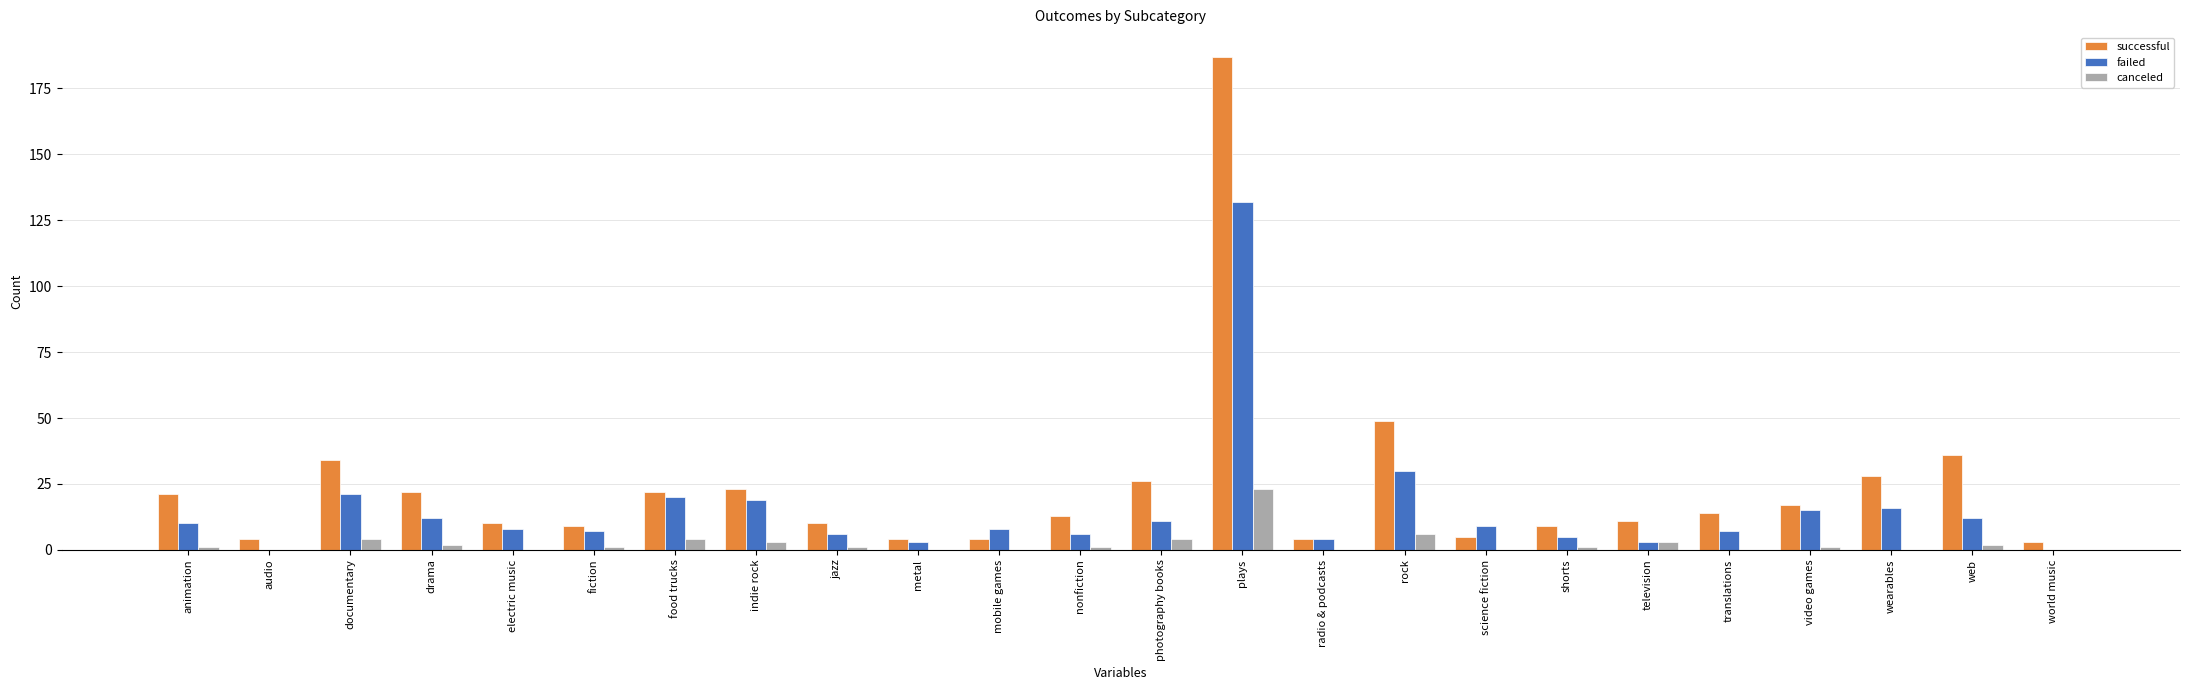

At which label does failed reach its peak?

plays